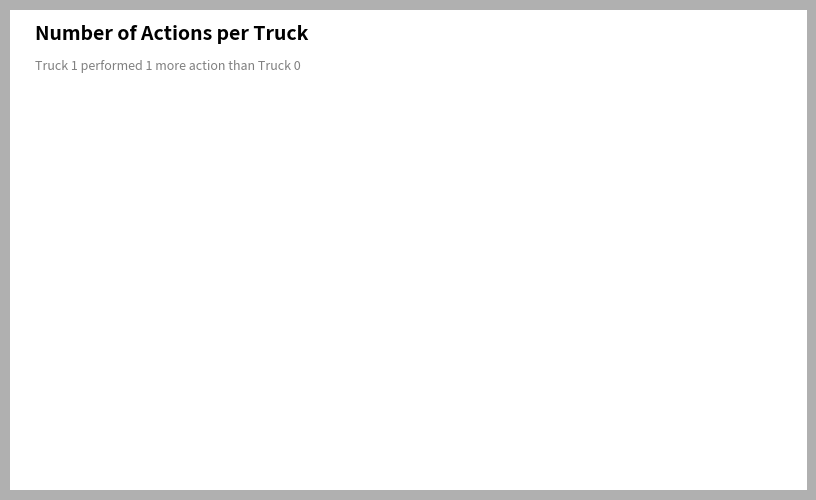

The Truck 1 slice represents 68% of the pie. True or false?

False